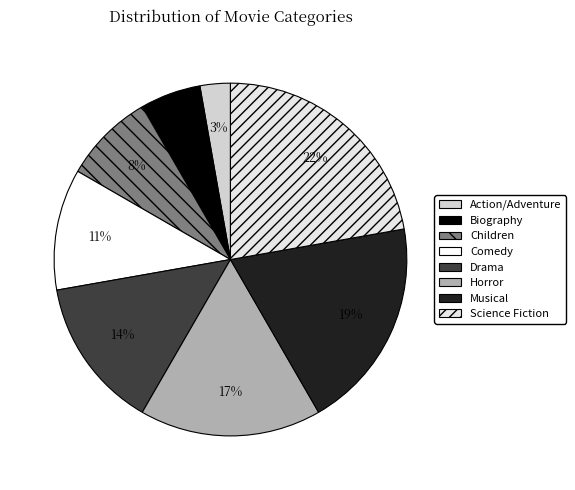

To the nearest percent, what percentage of the pie is Comedy?

11%